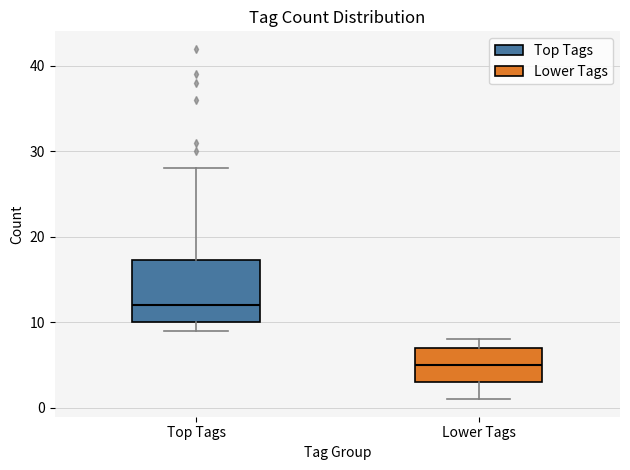

Reading left to right, transcribe this box plot: for each box, give where its median line is, the range the box spans, and where its two whiskers end, as read against the y-axis. The values are not printed on the chart, so give them approximately, as read against the axis.

Top Tags: median 12, box 10 to 17, whiskers 9 to 28
Lower Tags: median 5, box 3 to 7, whiskers 1 to 8